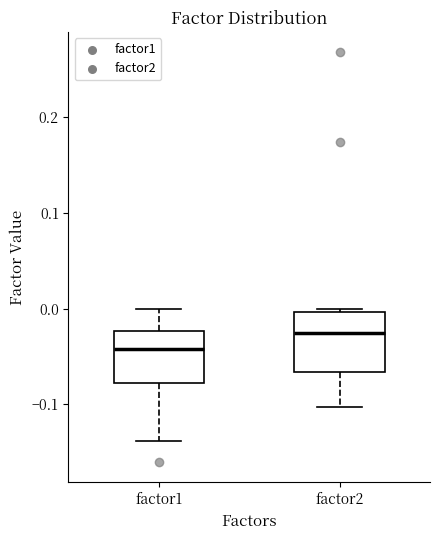

Which box's median line is the highest?

factor2